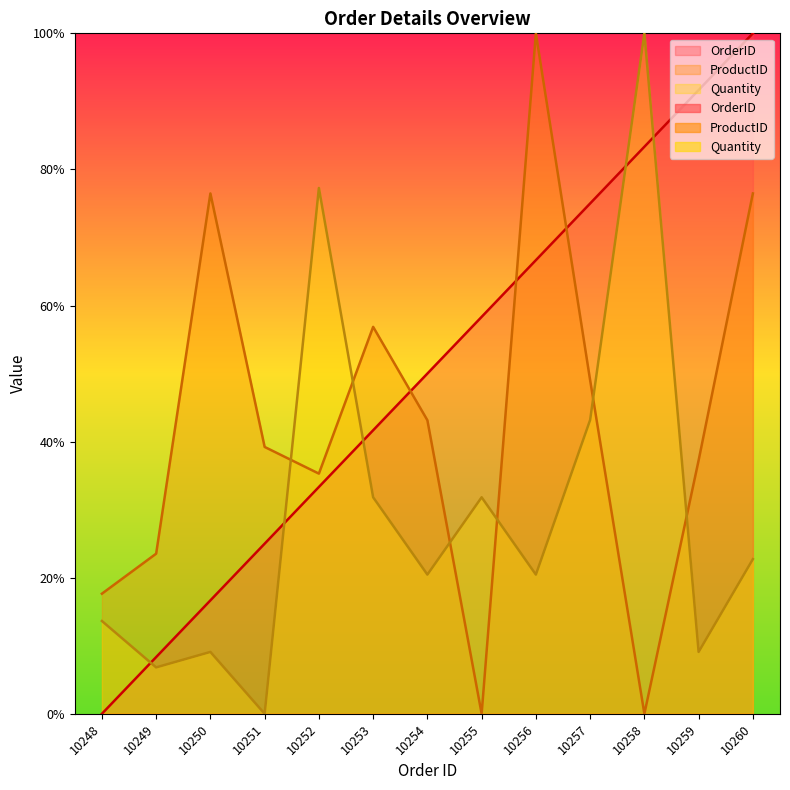

Between which two adjacent categories do Quantity and ProductID first intersect?

10251 and 10252